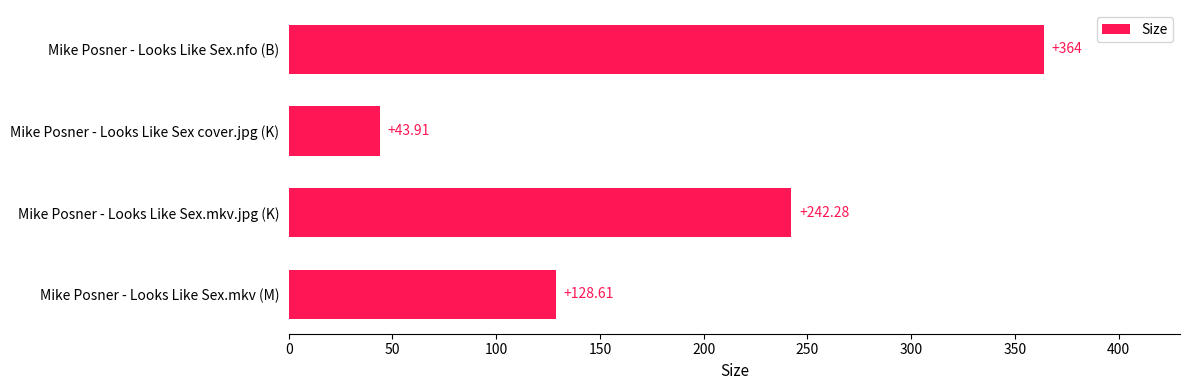

Where is the data nearest to the value 203?

Mike Posner - Looks Like Sex.mkv.jpg (K)